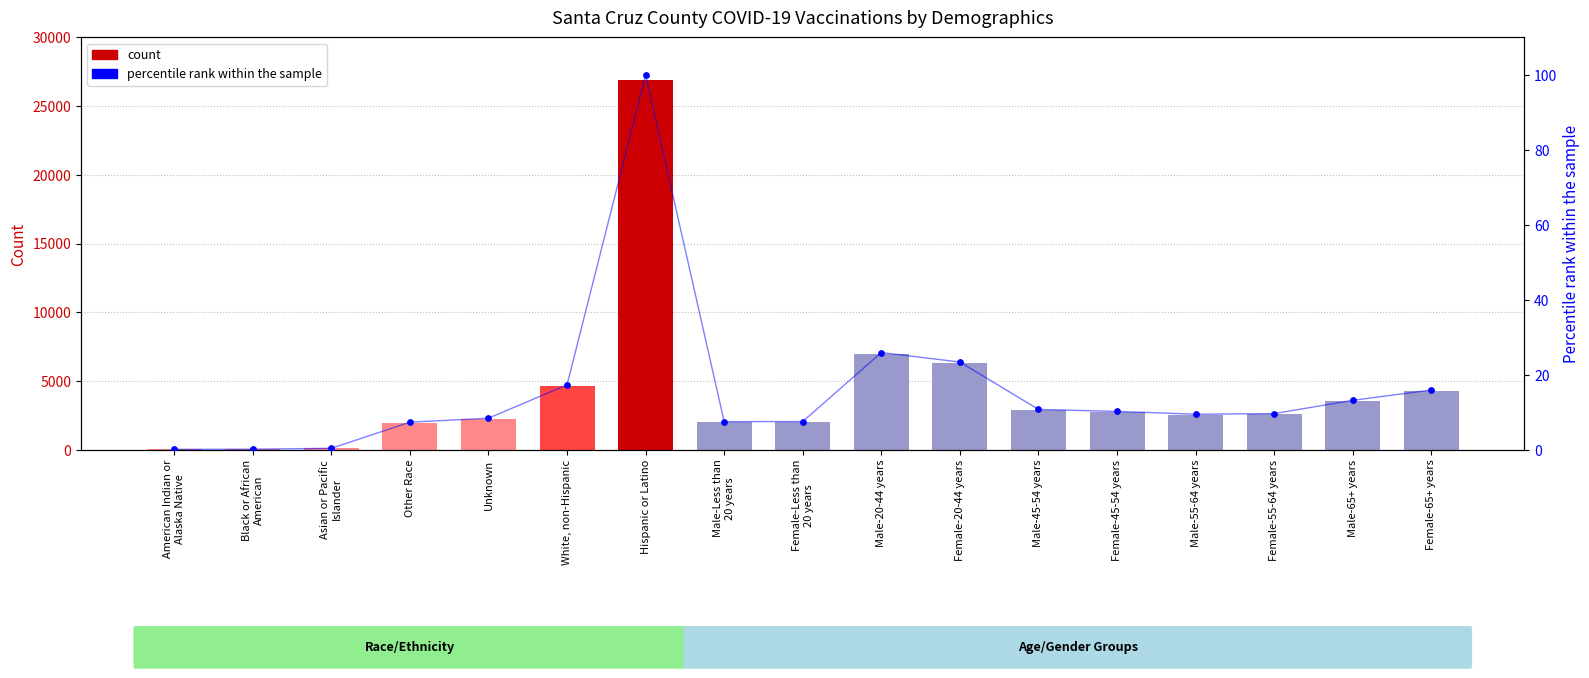

What is the change in value from Other Race to Female-65+ years?

+2307